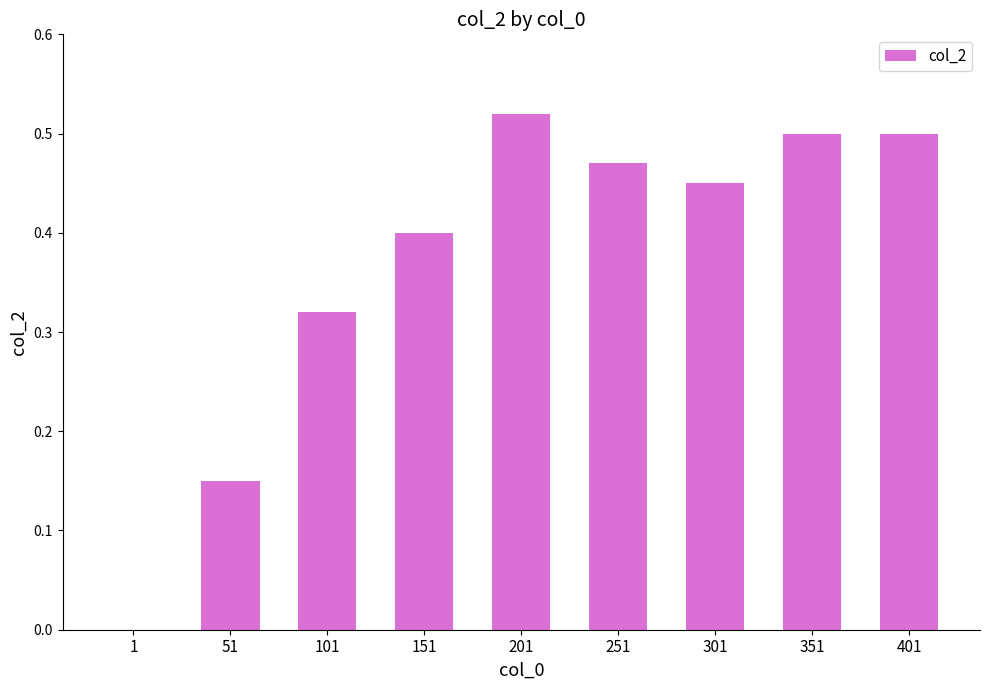

The value at 251 is 0.5. True or false?

True